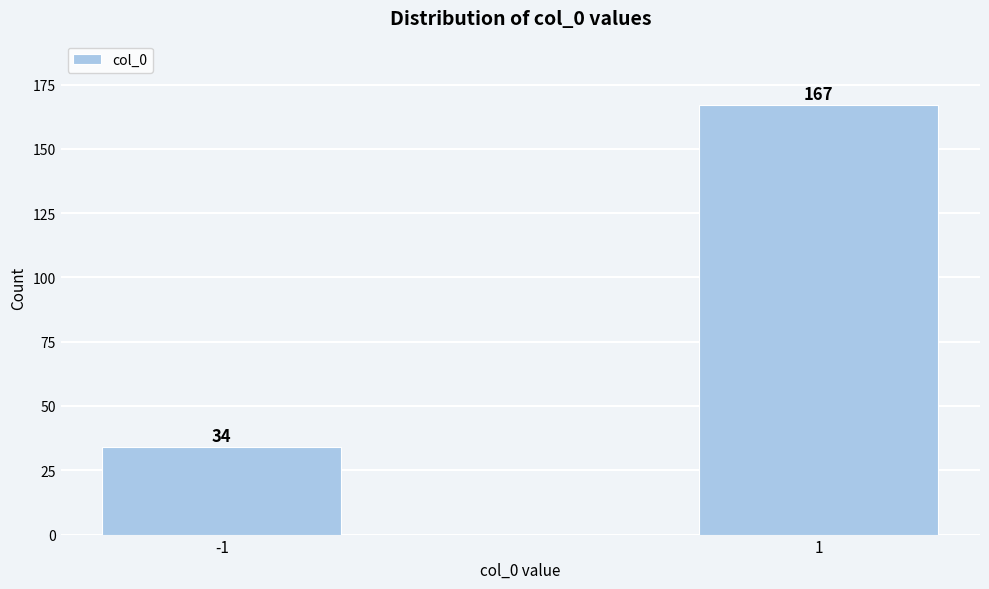

Reading left to right, transcribe all the data shown in this chart.

34	167